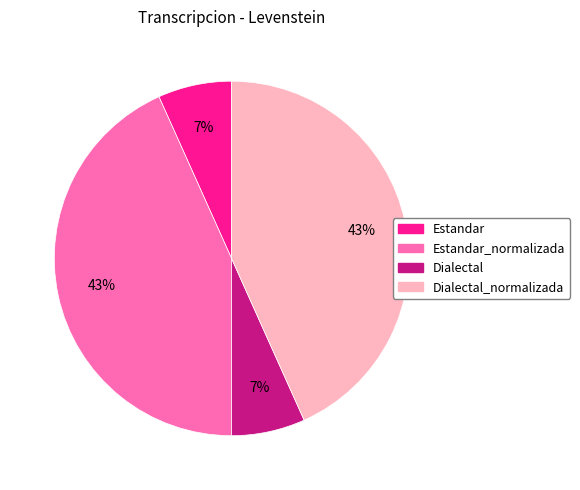

To the nearest percent, what percentage of the pie is Estandar?

7%